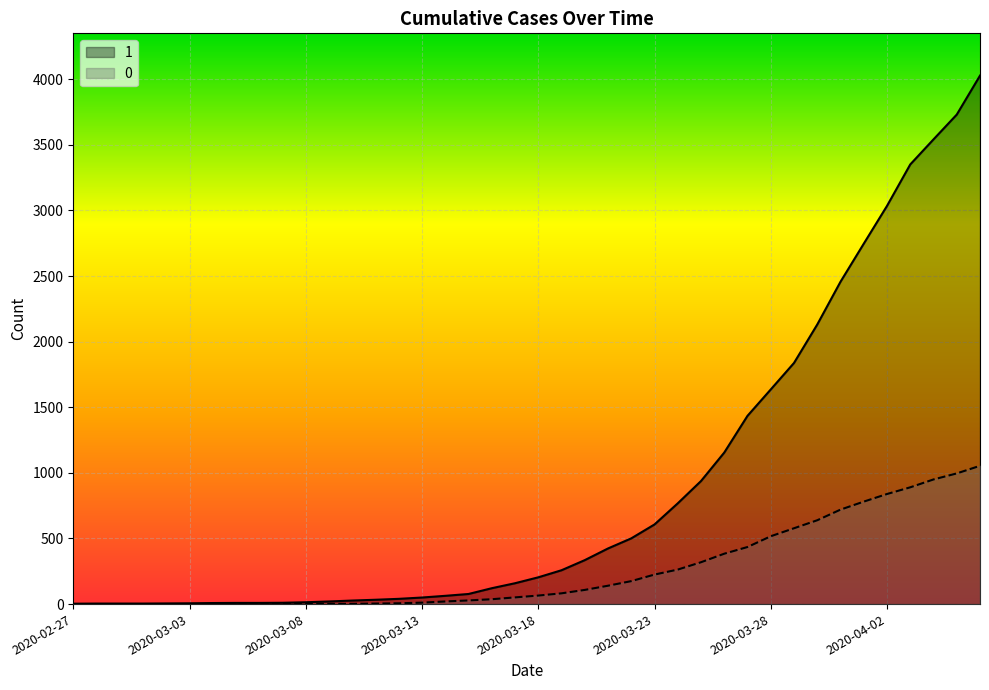

Does the chart display data point markers on the line(s)?

No